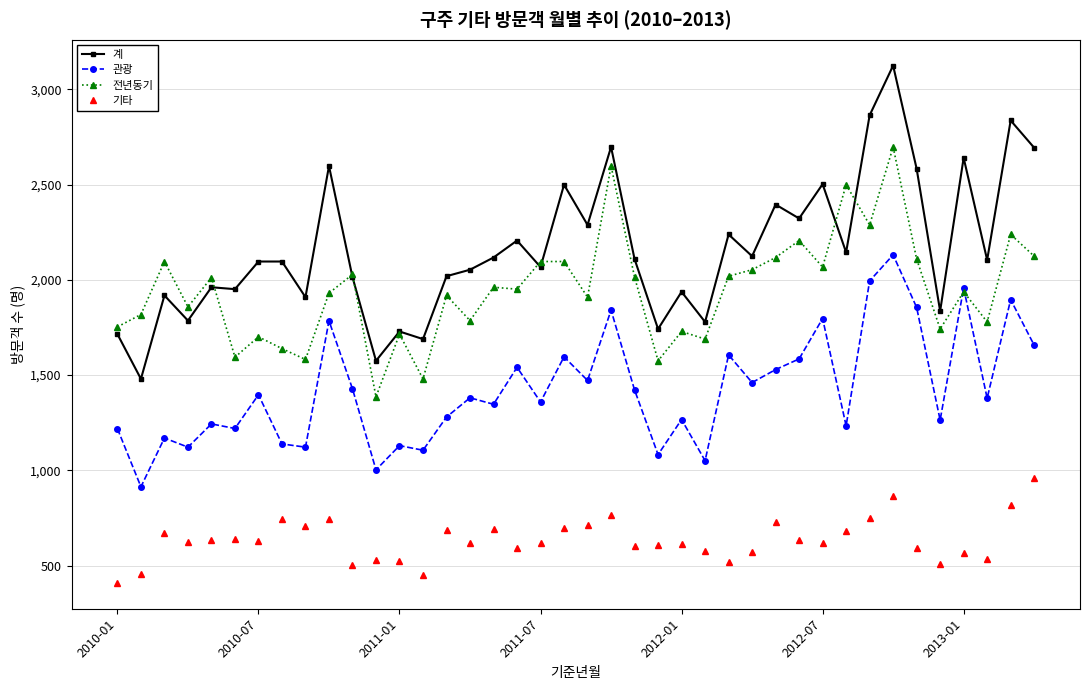

What is the greatest value displayed?

3124